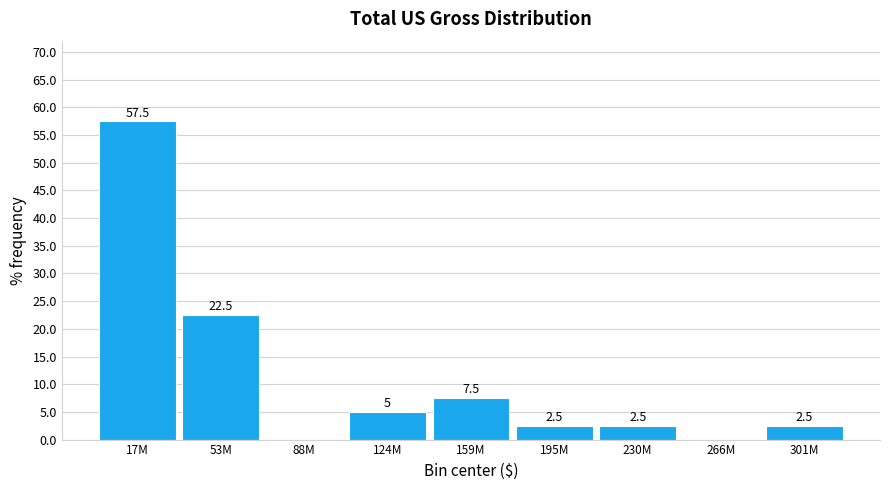

Reading right to left, transcribe all the data shown in this chart.

301M=2.5	266M=0.0	230M=2.5	195M=2.5	159M=7.5	124M=5.0	88M=0.0	53M=22.5	17M=57.5